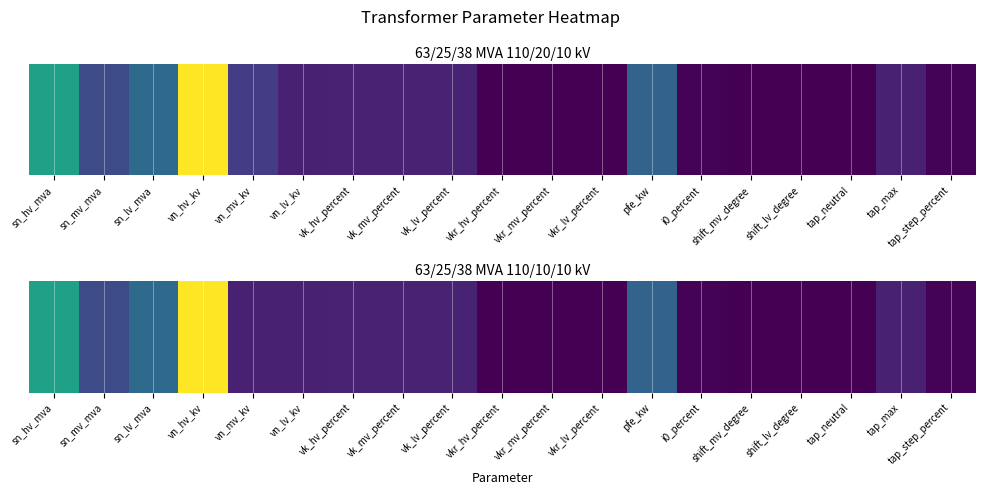

How many distinct data groups are displayed?

1